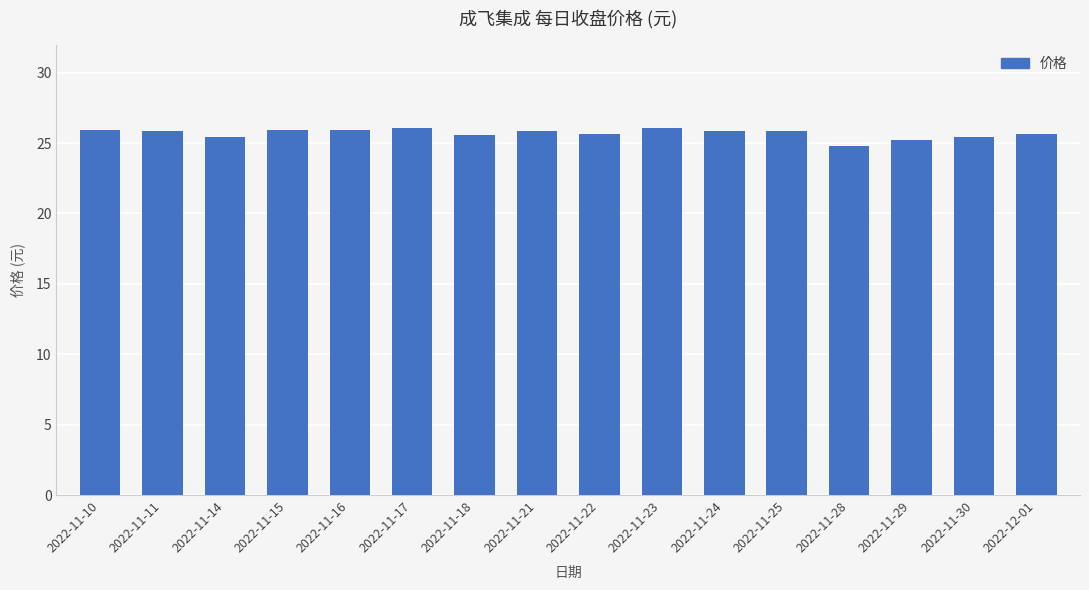

What value does the data have at 2022-11-11?

25.9